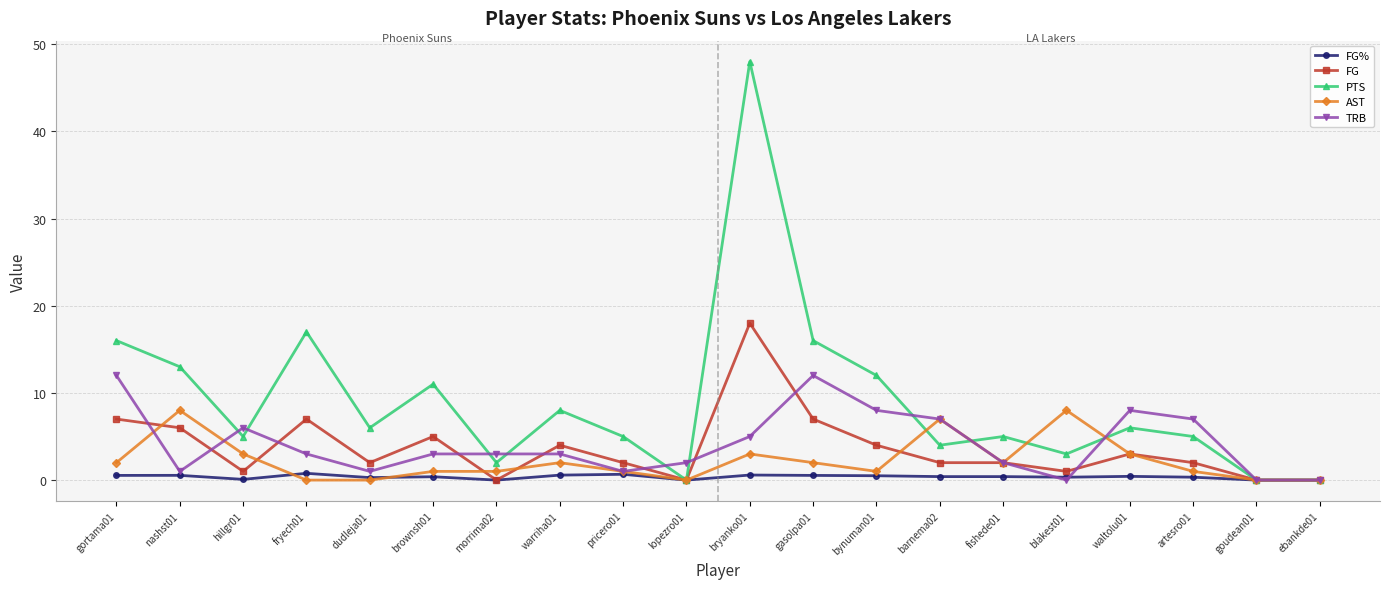

Between which two adjacent categories do TRB and PTS first intersect?

nashst01 and hillgr01